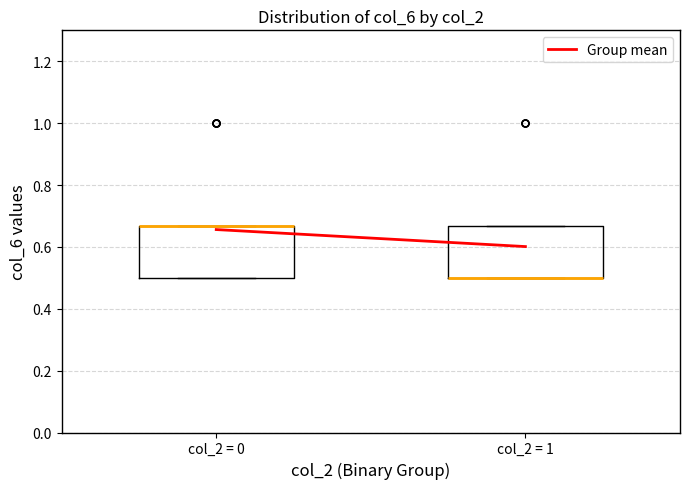

Reading left to right, read every box against the y-axis: the position of its median line, the range the box covers, and the ends of its whiskers. The values are not printed on the chart, so give them approximately, as read against the axis.

col_2 = 0: median 0.66 (drawn on the box's upper edge), box 0.50 to 0.66, whiskers 0.50 to 0.66
col_2 = 1: median 0.50 (drawn on the box's lower edge), box 0.50 to 0.66, whiskers 0.50 to 0.66